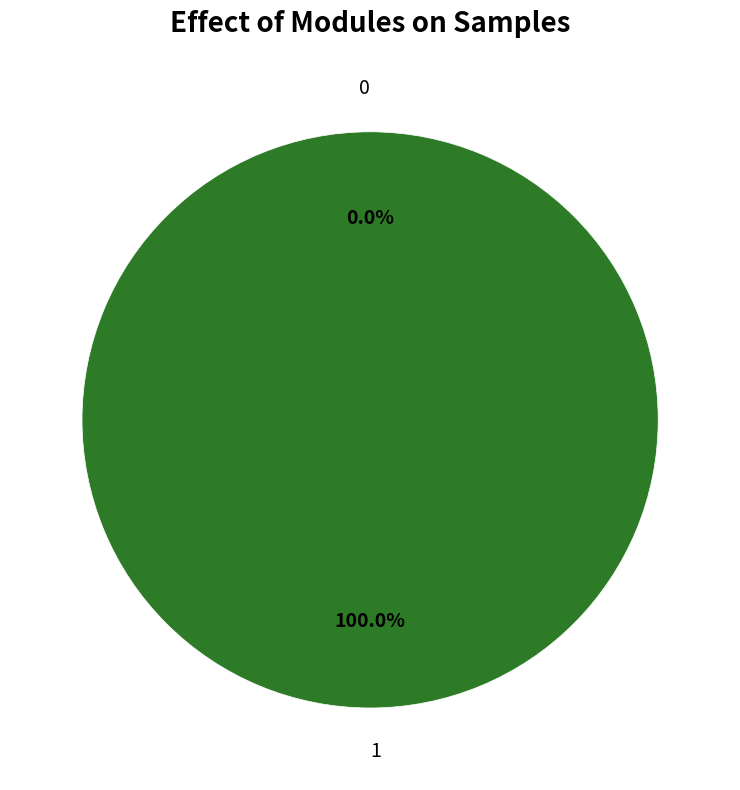

To the nearest percent, what portion does 1 represent?

100%